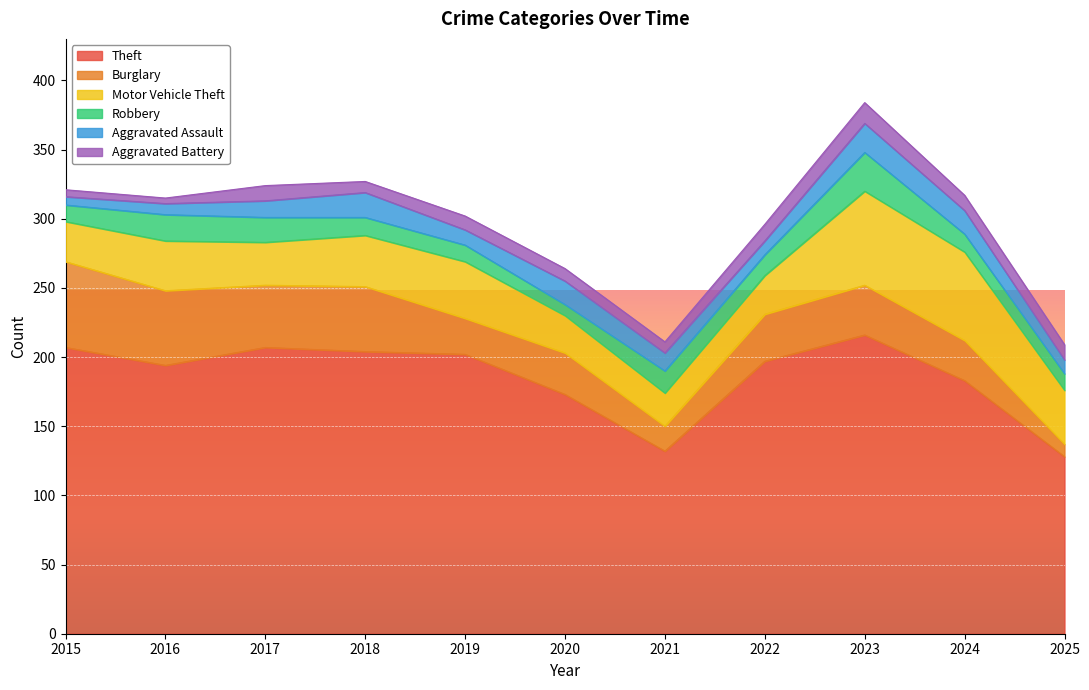

Which series has the widest spread of values?

Theft